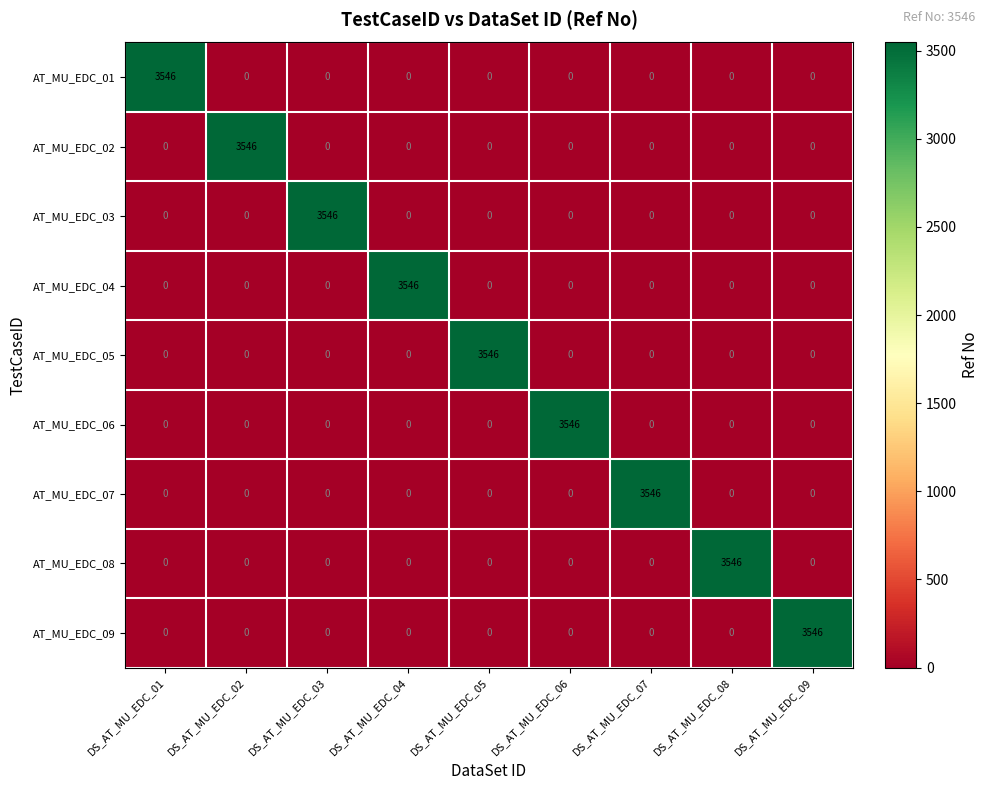

True or false: AT_MU_EDC_06 has a value of 1862 at DS_AT_MU_EDC_06.

False